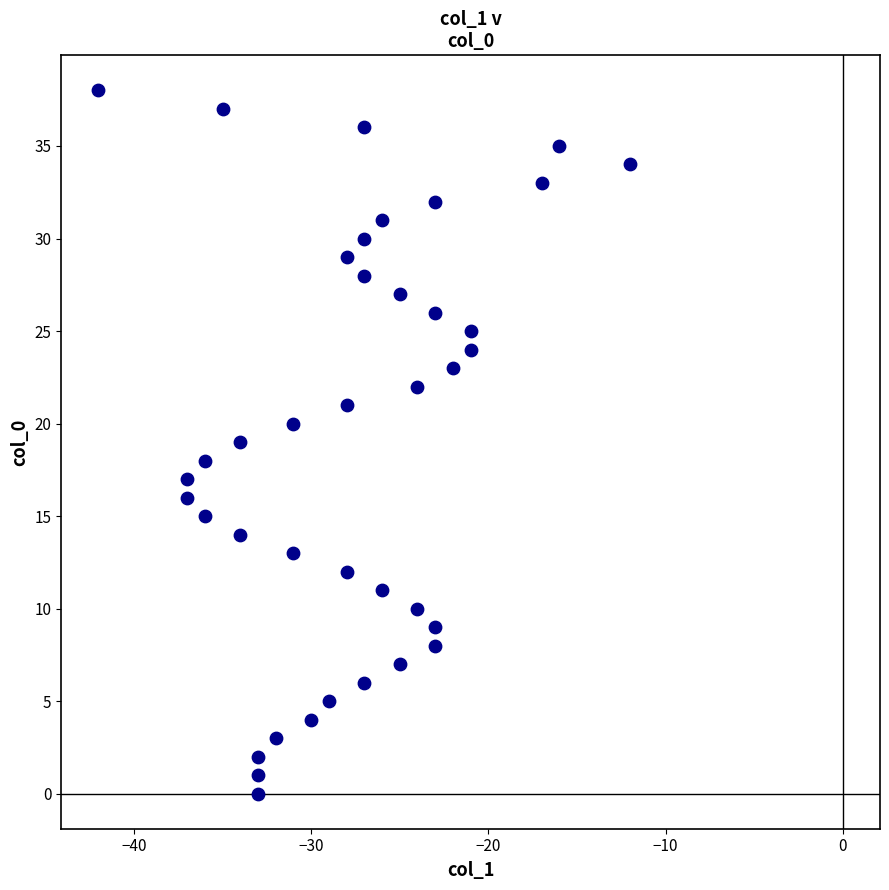

What is the range of X values (max minus min)?

30